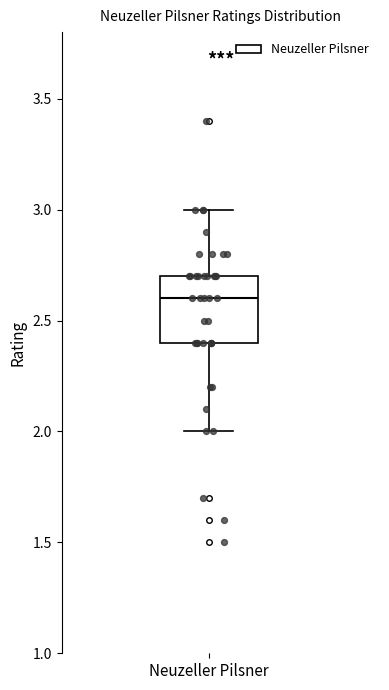

Read this box plot against the y-axis: the position of the median line, the range covered by the box, and the ends of both whiskers. The values are not printed on the chart, so give them approximately, as read against the axis.

median 2.6, box 2.4 to 2.7, whiskers 2.0 to 3.0